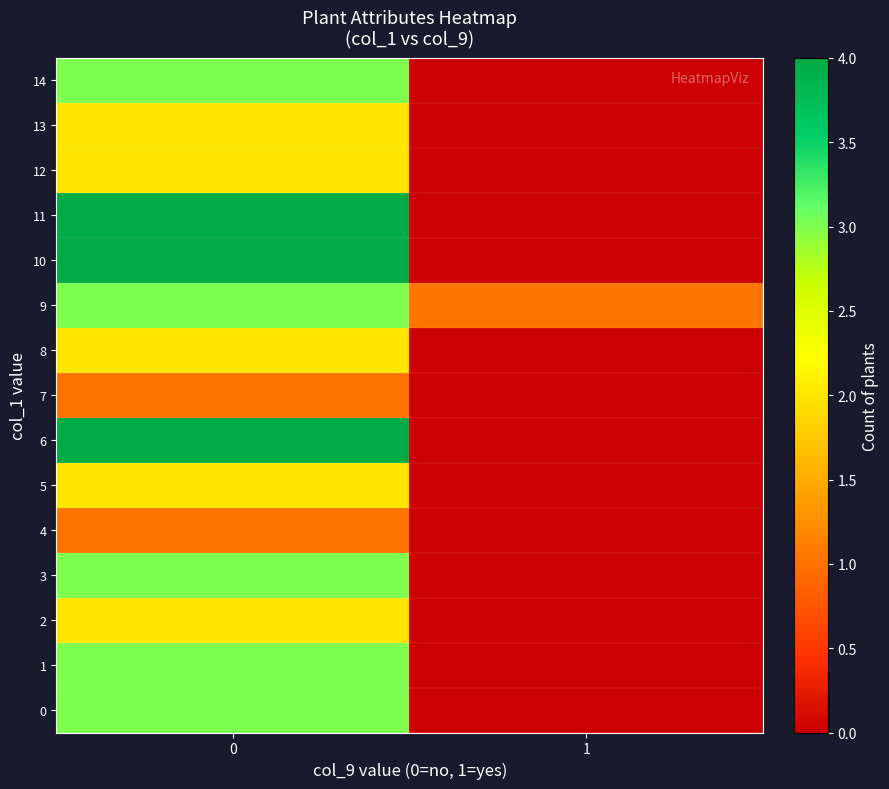

What is the greatest value displayed?

4